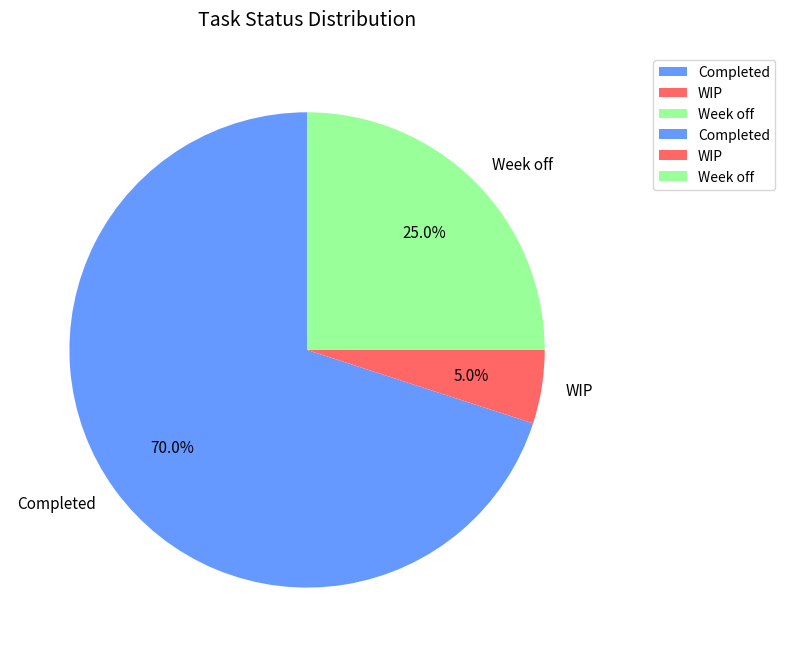

To the nearest percent, what percentage of the pie is WIP?

5%